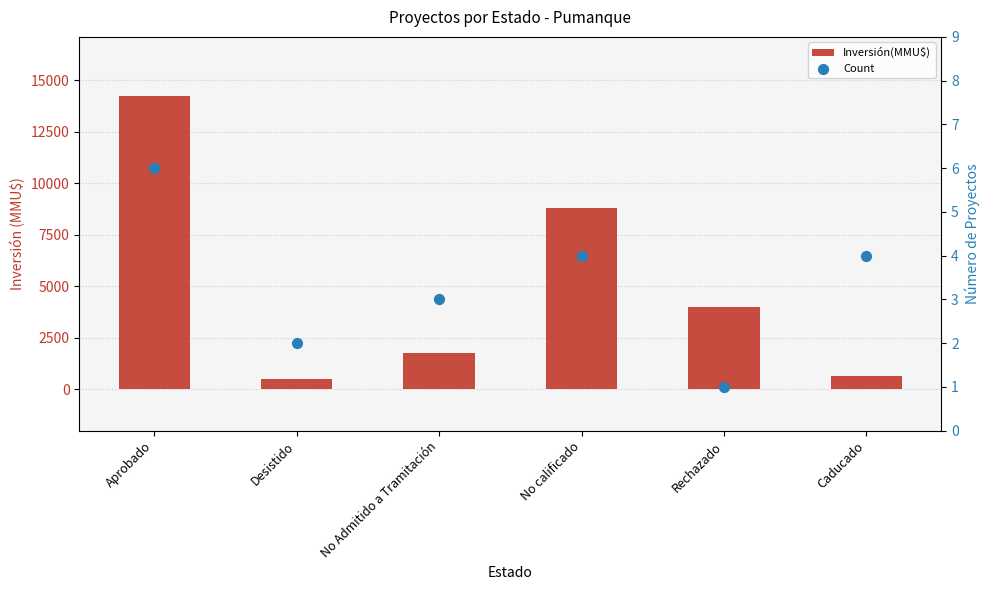

Which series has the largest Y range (max minus min)?

Inversión(MMU$)